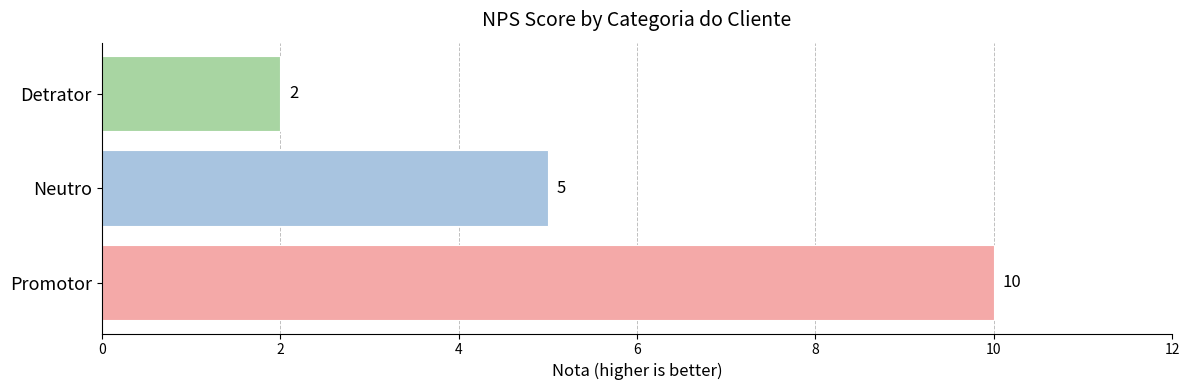

How many bars are there in total?

3